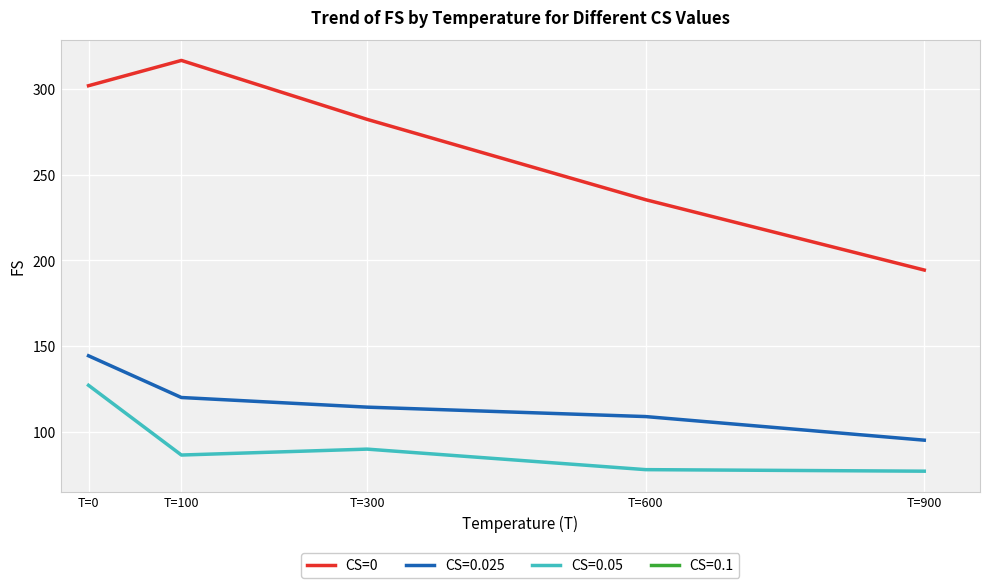

What is the sum of all values?

1330.8